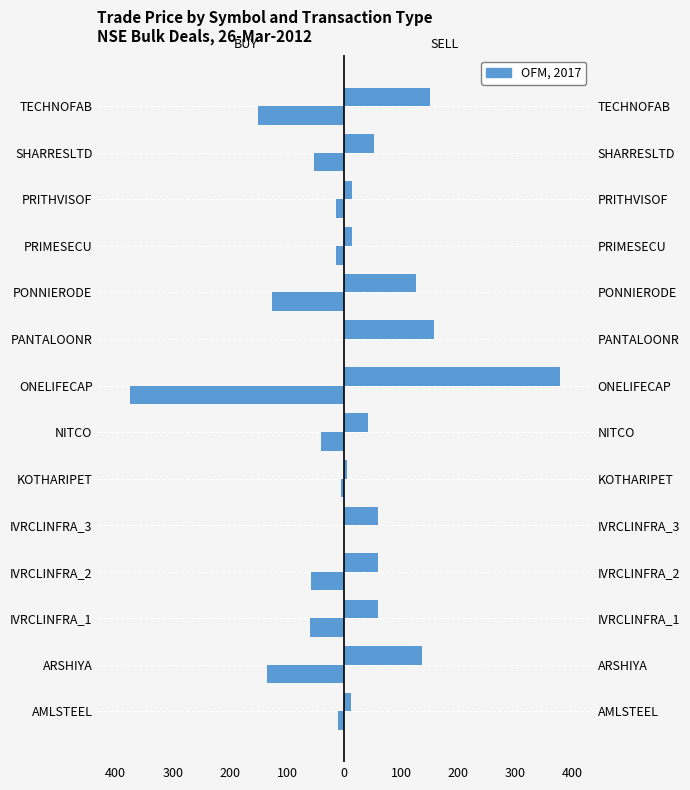

What is the difference between the highest and lowest values at 100?

59.5